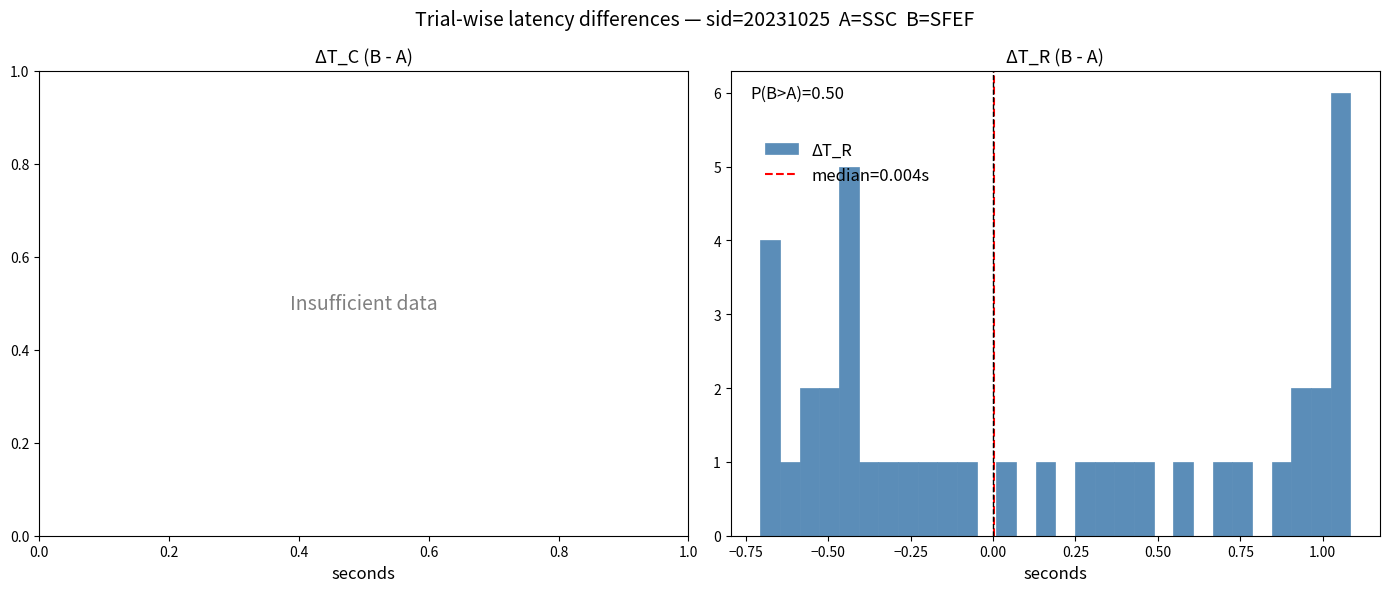

Around what value on the x-axis is the tallest bar? Give the approximate position of its centre, as read against the axis.

1.05